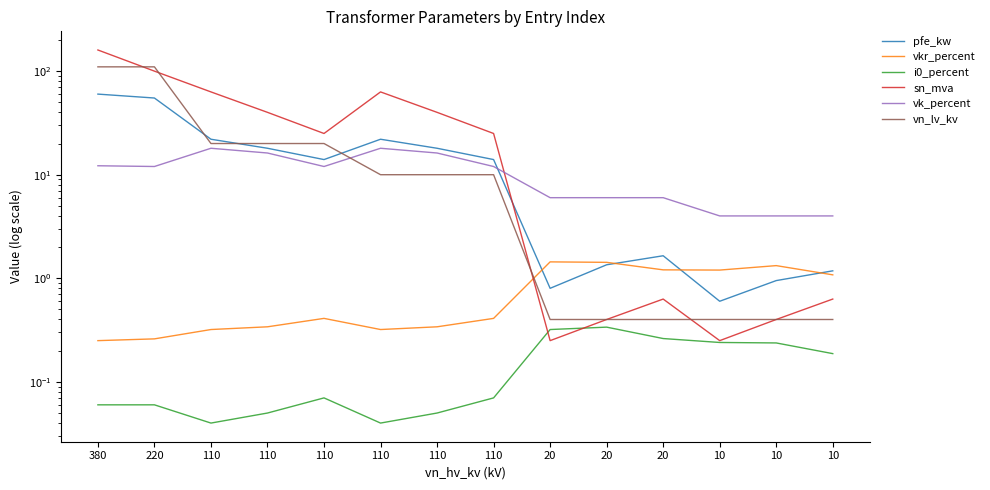

What is the maximum value shown in the chart?

160.0